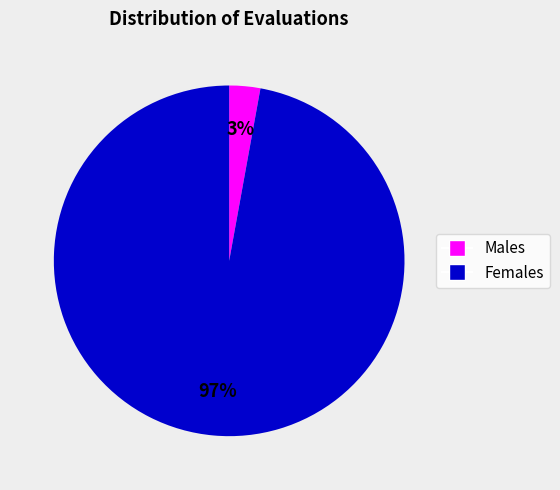

Is there any slice that represents more than half of the pie?

Yes